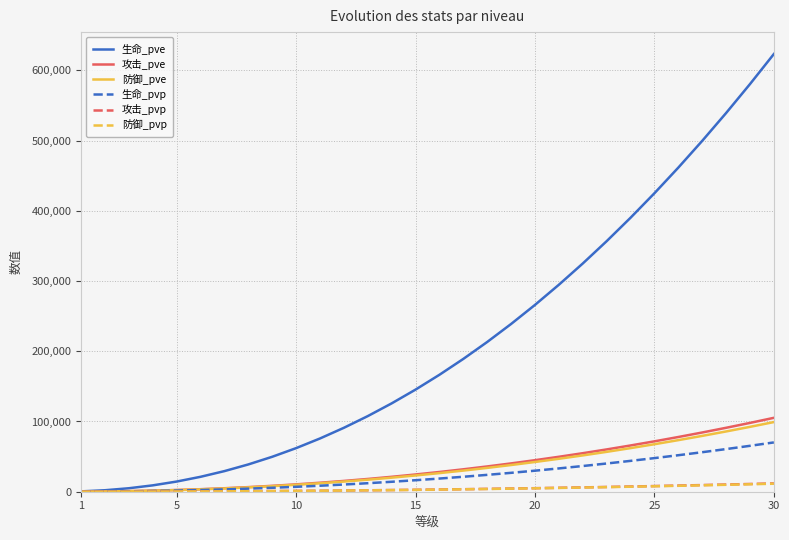

What is the difference between the second highest and minimum values in the 防御_pvp series?

10608